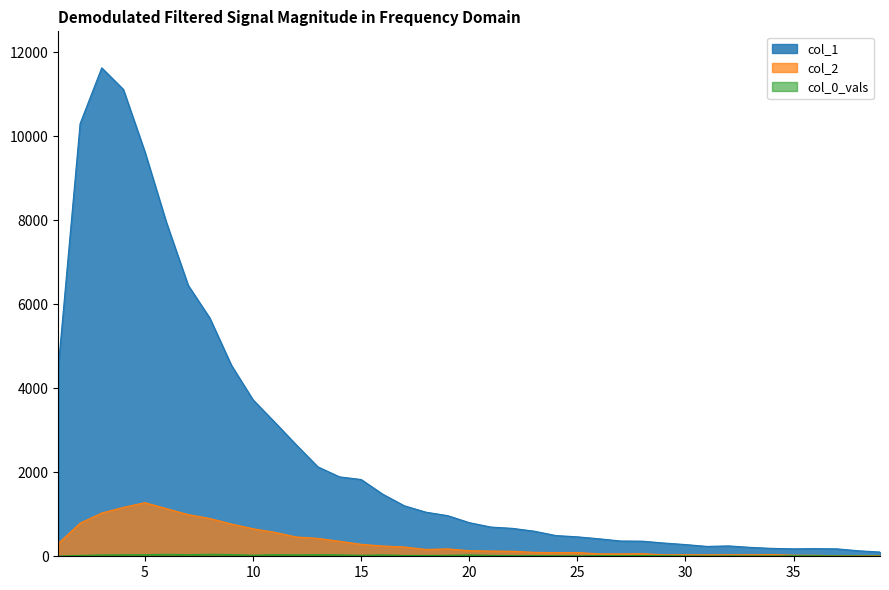

Where is the first local minimum for col_1?

31